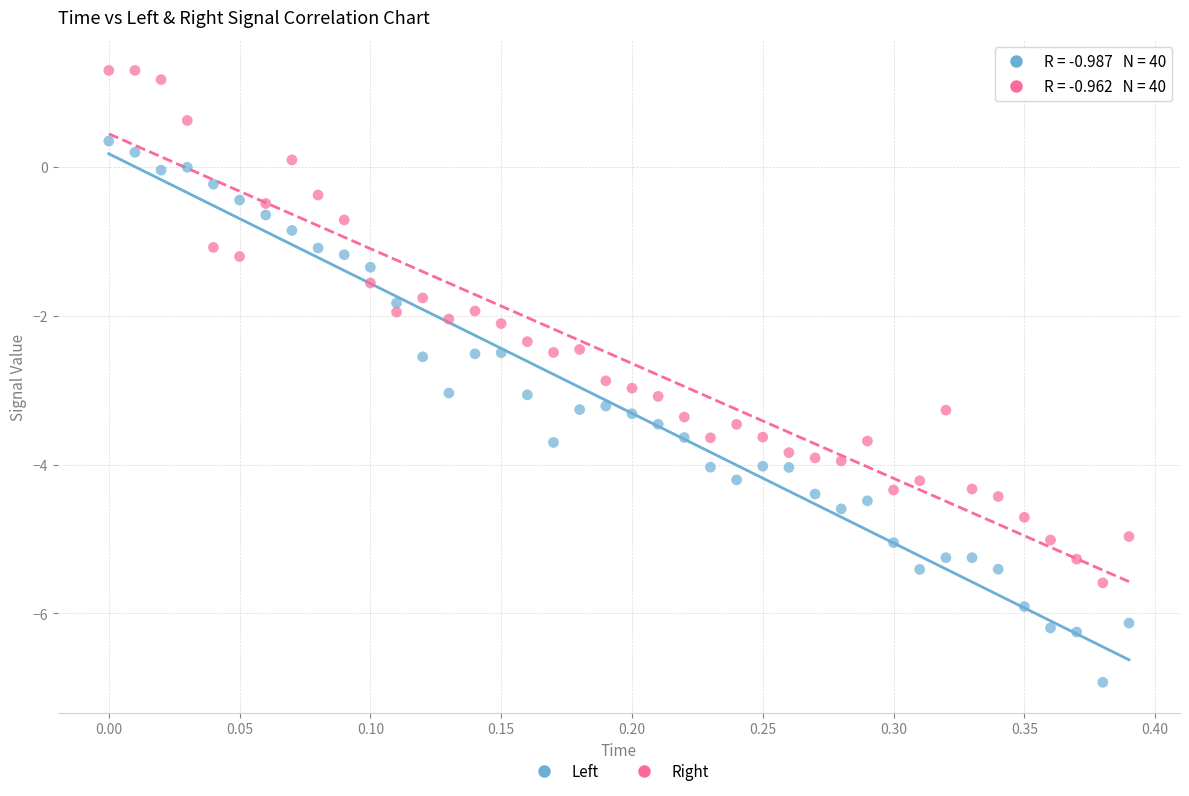

Across all data points, what is the range of Y values (max minus min)?

8.2